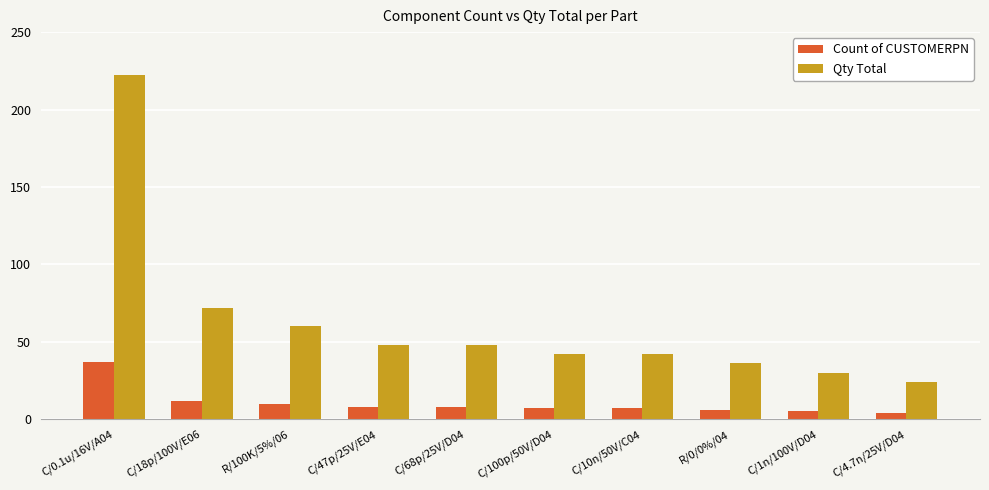

At how many categories does at least one series exceed 13?

10